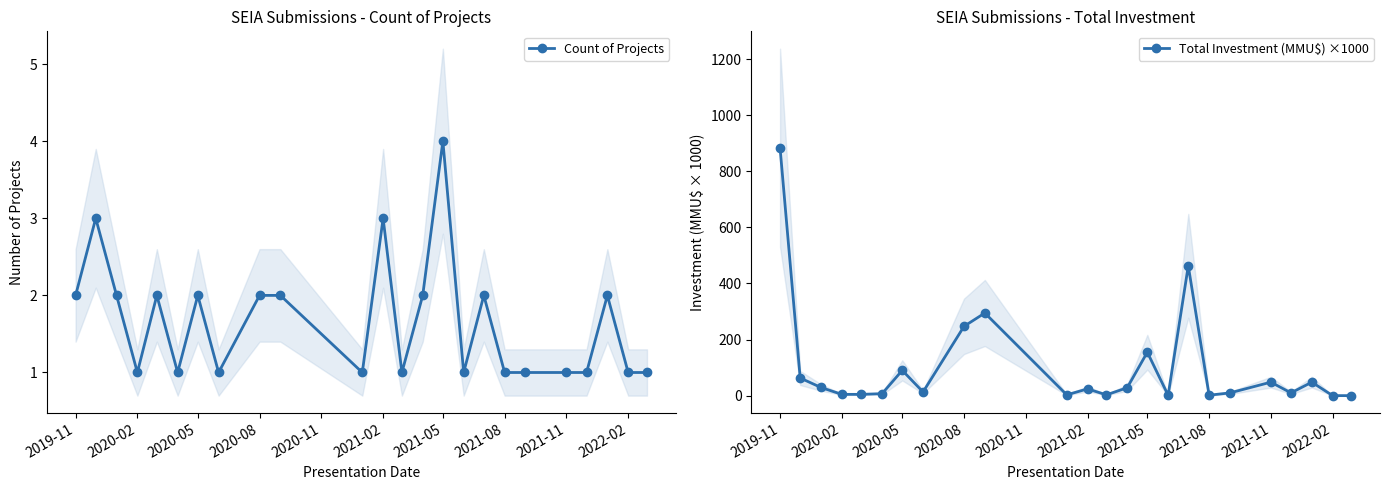

How many Count of Projects values are between 1 and 2?

21